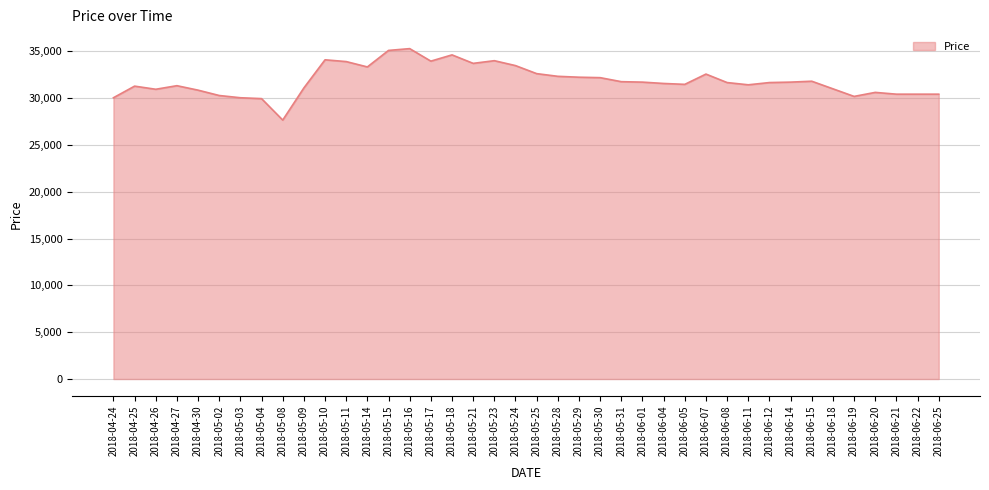

How many lines are shown in the chart?

1